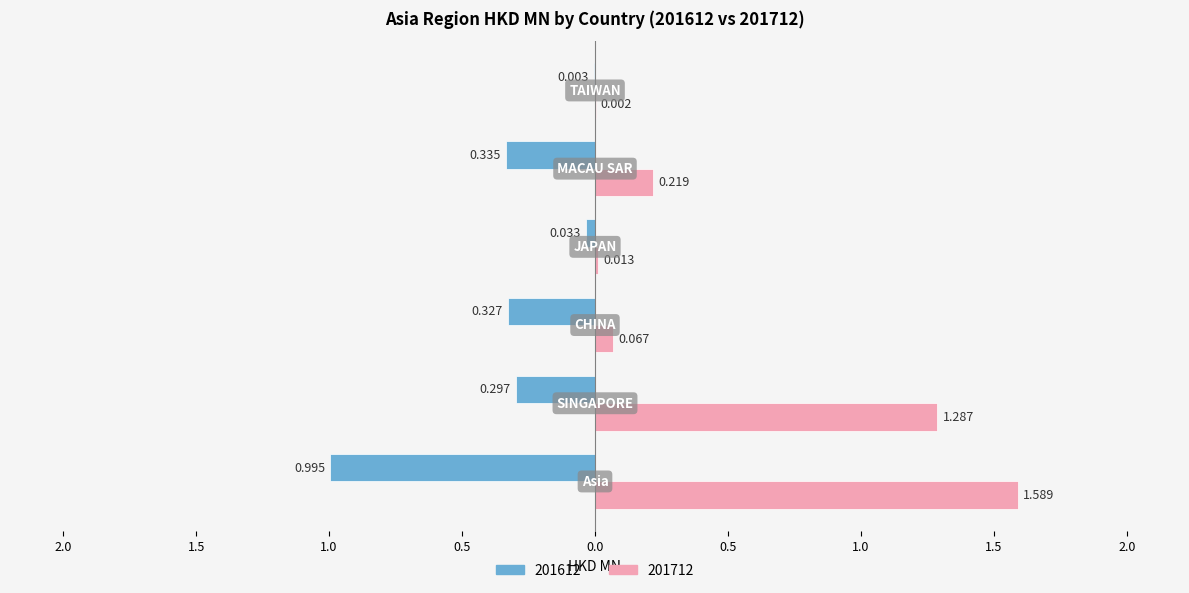

What are all the series names shown in the legend?

201612, 201712